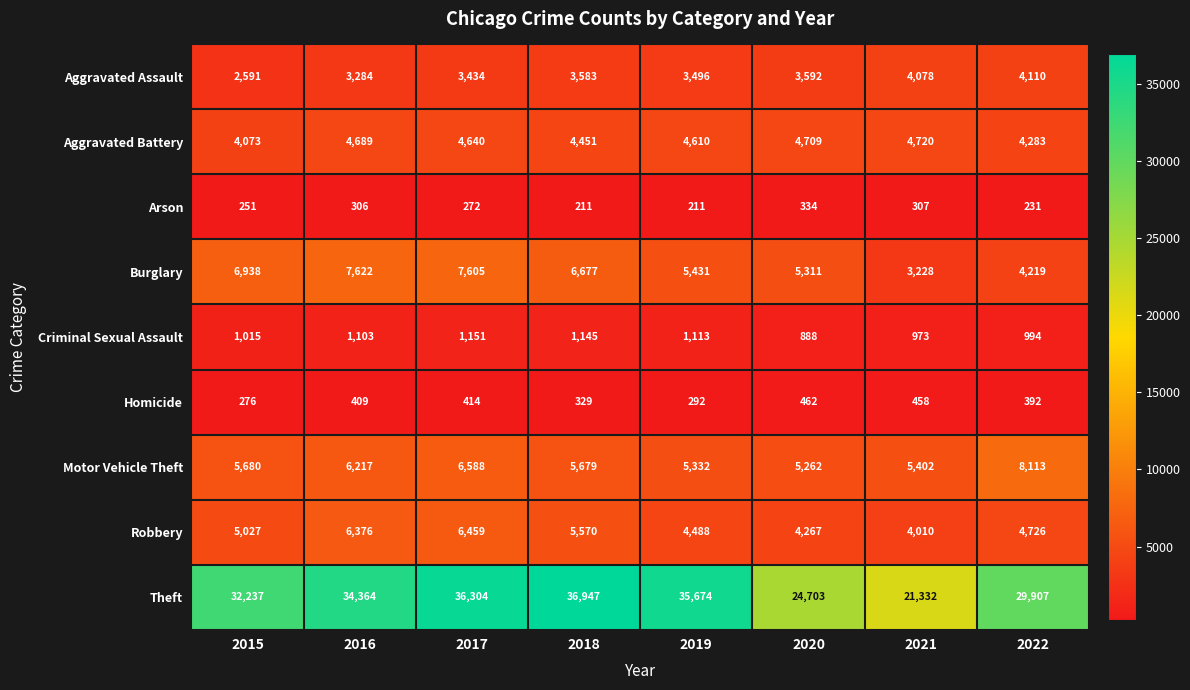

What is the maximum value for Motor Vehicle Theft?

8113